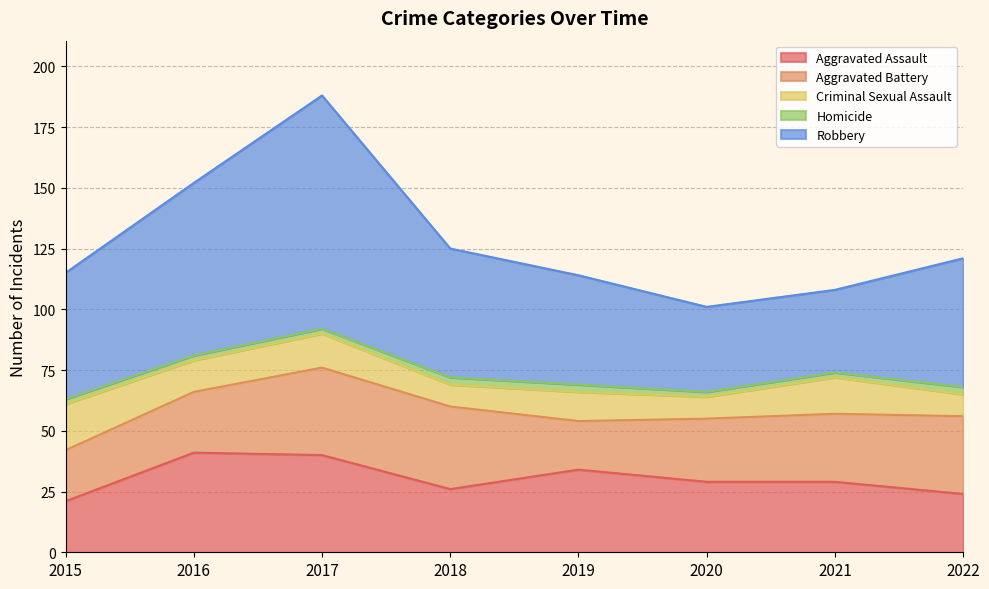

What is the total value across all series at 2016?

152